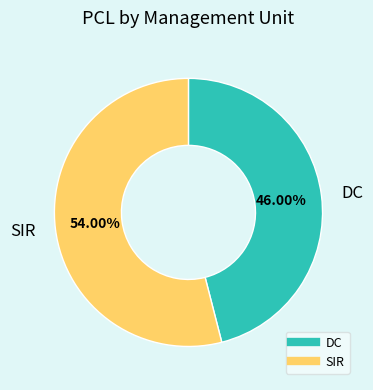

Count the number of slices in the pie.

2